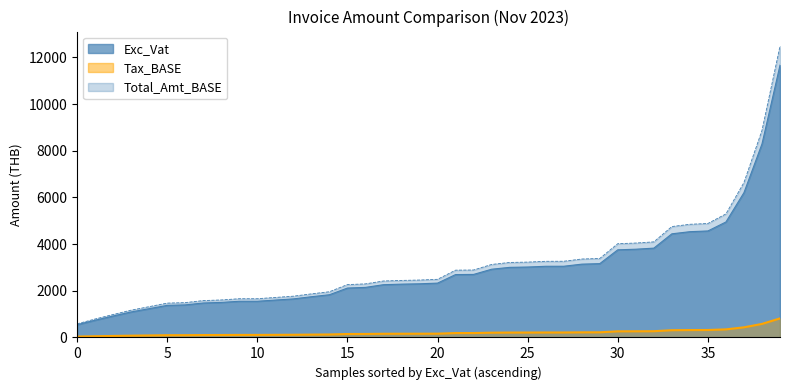

How many lines are shown in the chart?

3